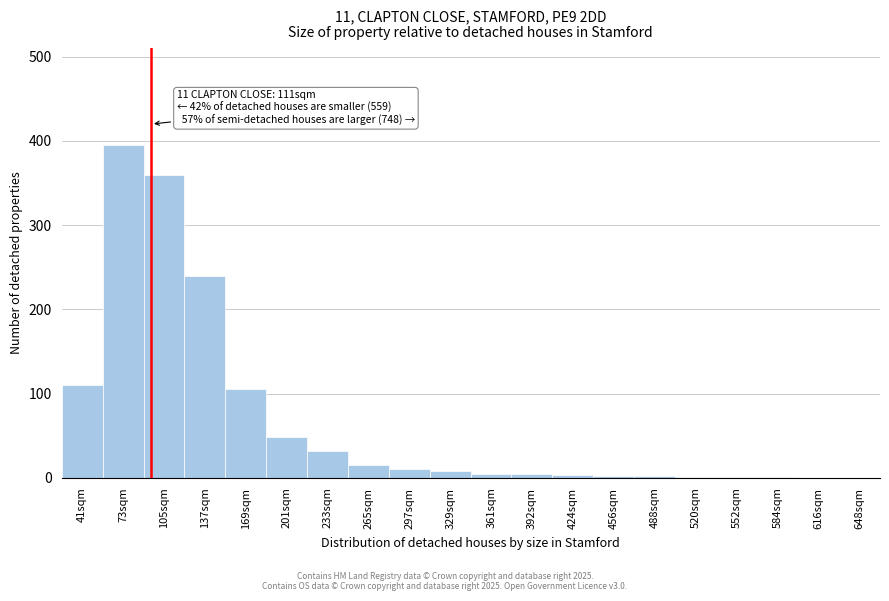

What is the sum of all values?

1342